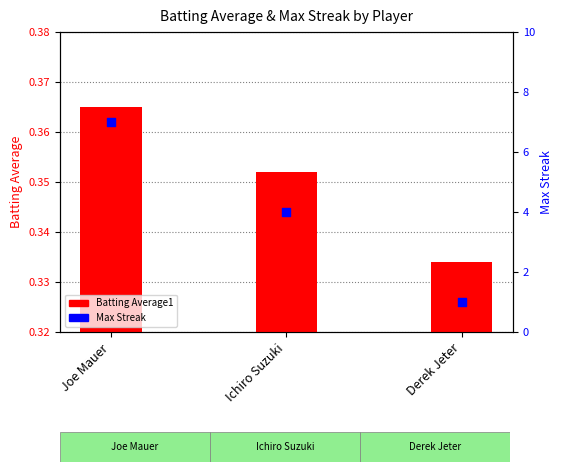

At which category is the sum across all series the highest?

Joe Mauer